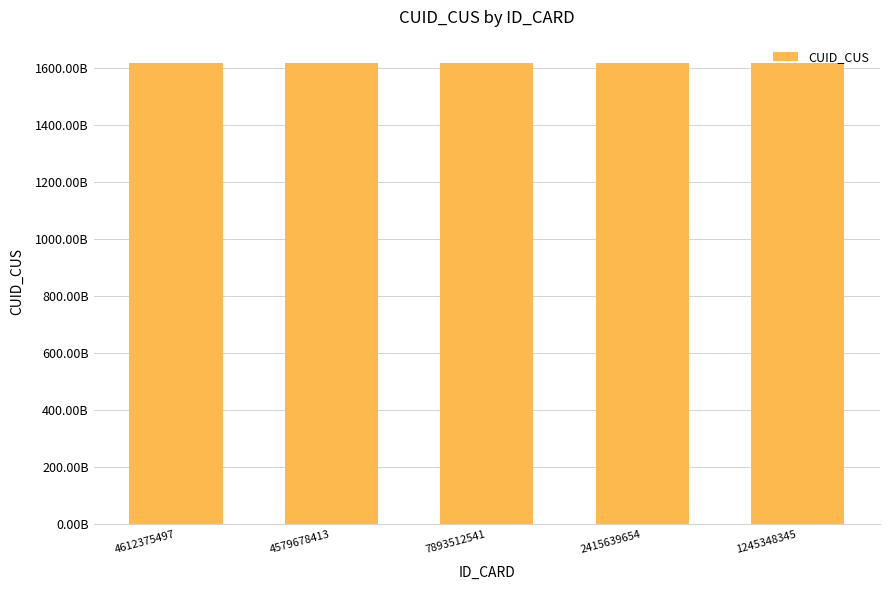

The chart shows a value of 1620.0 at 7893512541. True or false?

True